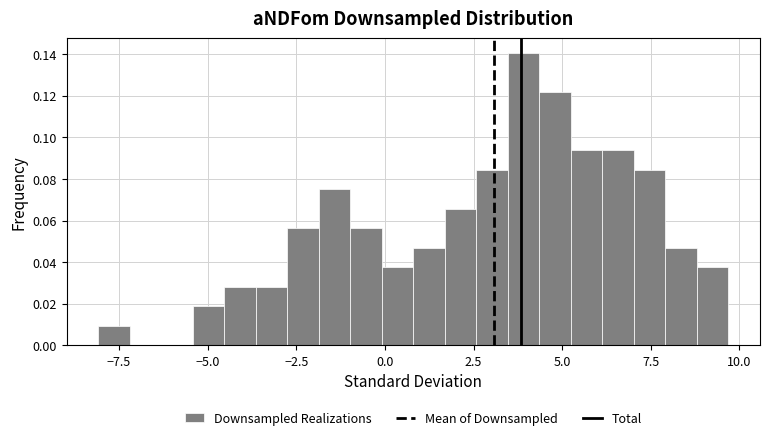

Around what value on the x-axis is the tallest bar? Give the approximate position of its centre, as read against the axis.

4.0